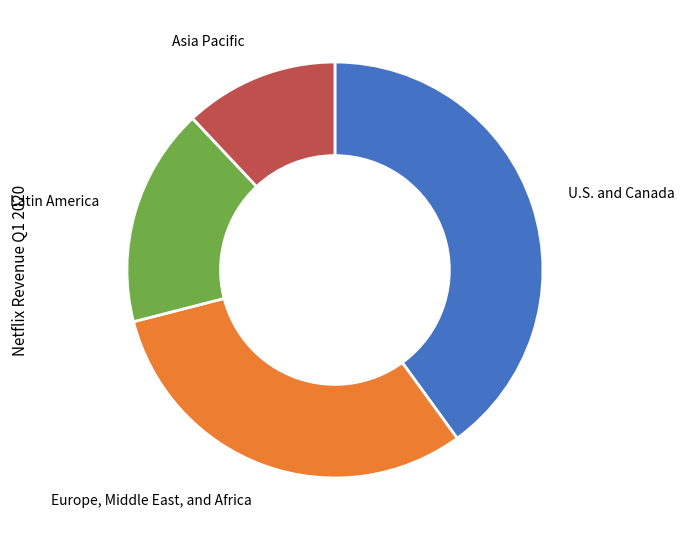

Count the number of slices in the pie.

4